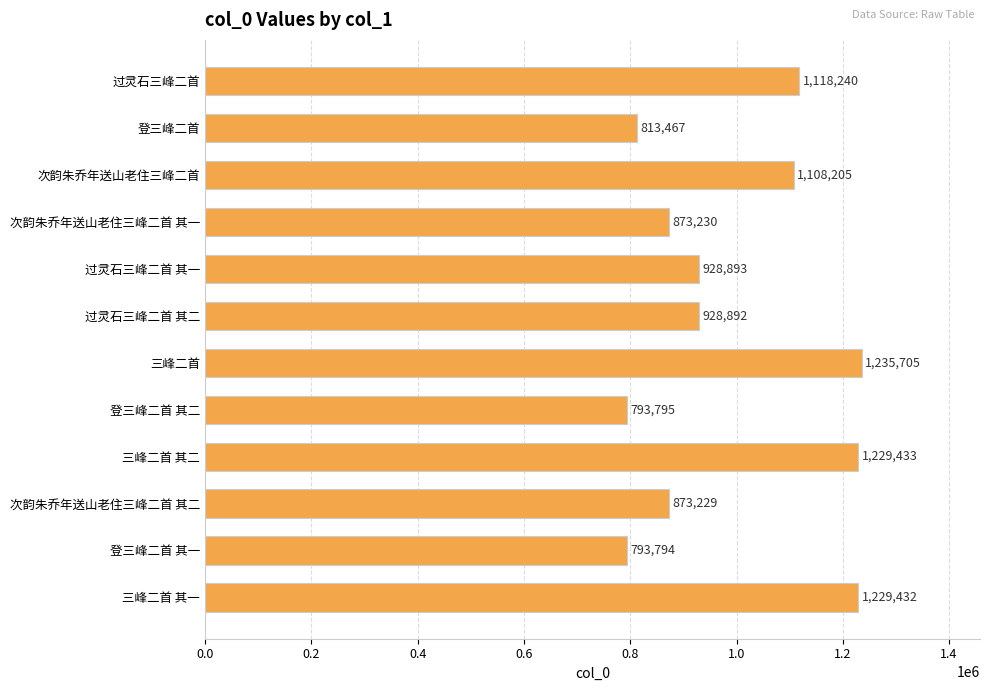

Reading top to bottom, list all the values displayed in this chart.

1118240	813467	1108205	873230	928893	928892	1235705	793795	1229433	873229	793794	1229432